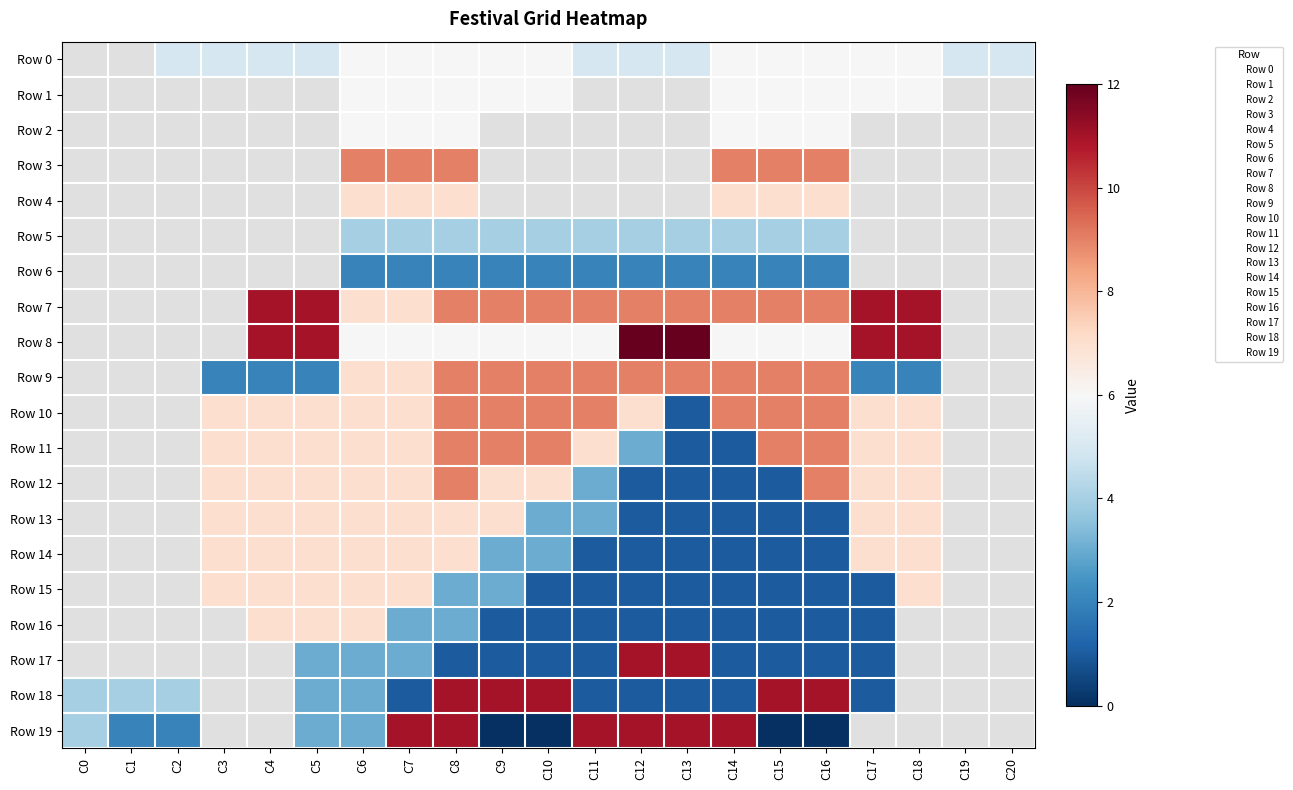

Which series changed the most between C10 and C20?

Row 0